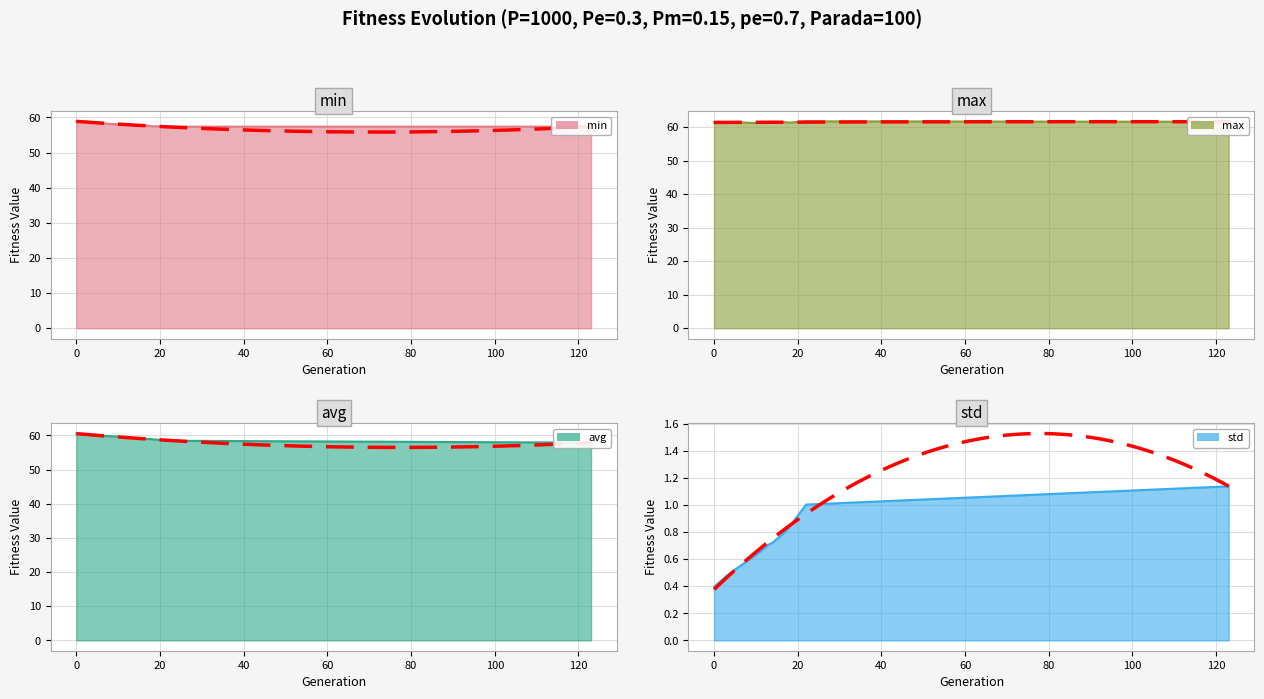

True or false: min has more than 2 points higher than both neighbors.

False